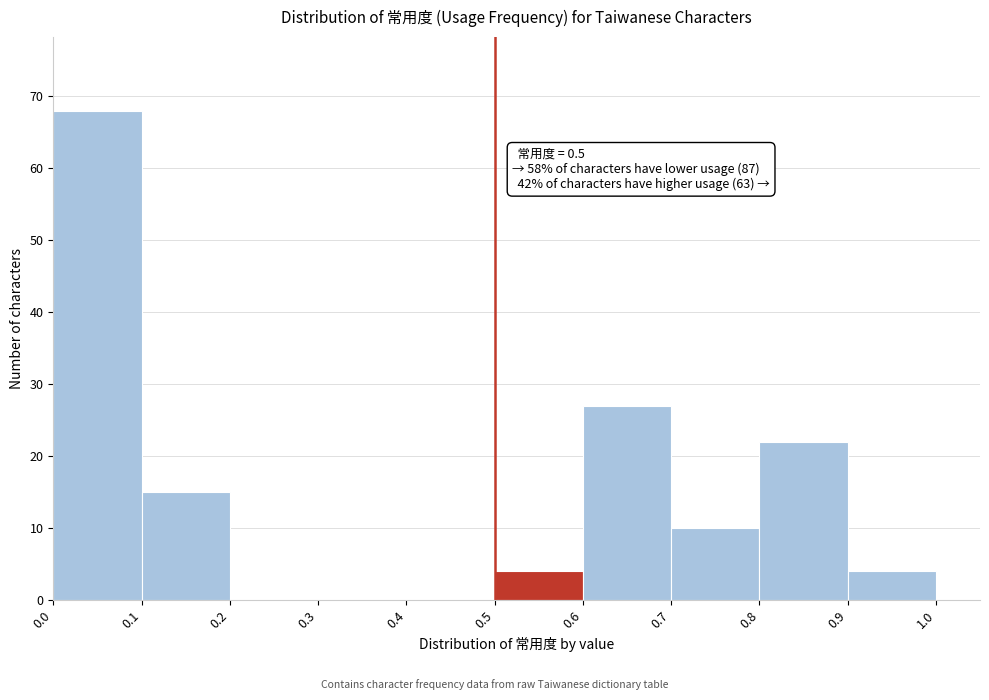

Over which range of the x-axis is the bar tallest?

0.0 to 0.1